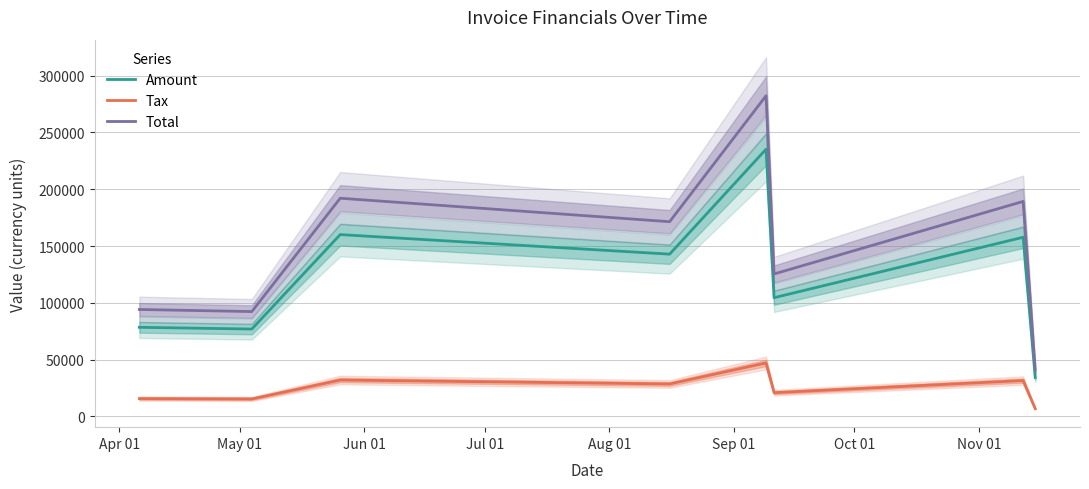

True or false: Amount and Total intersect in this chart.

False